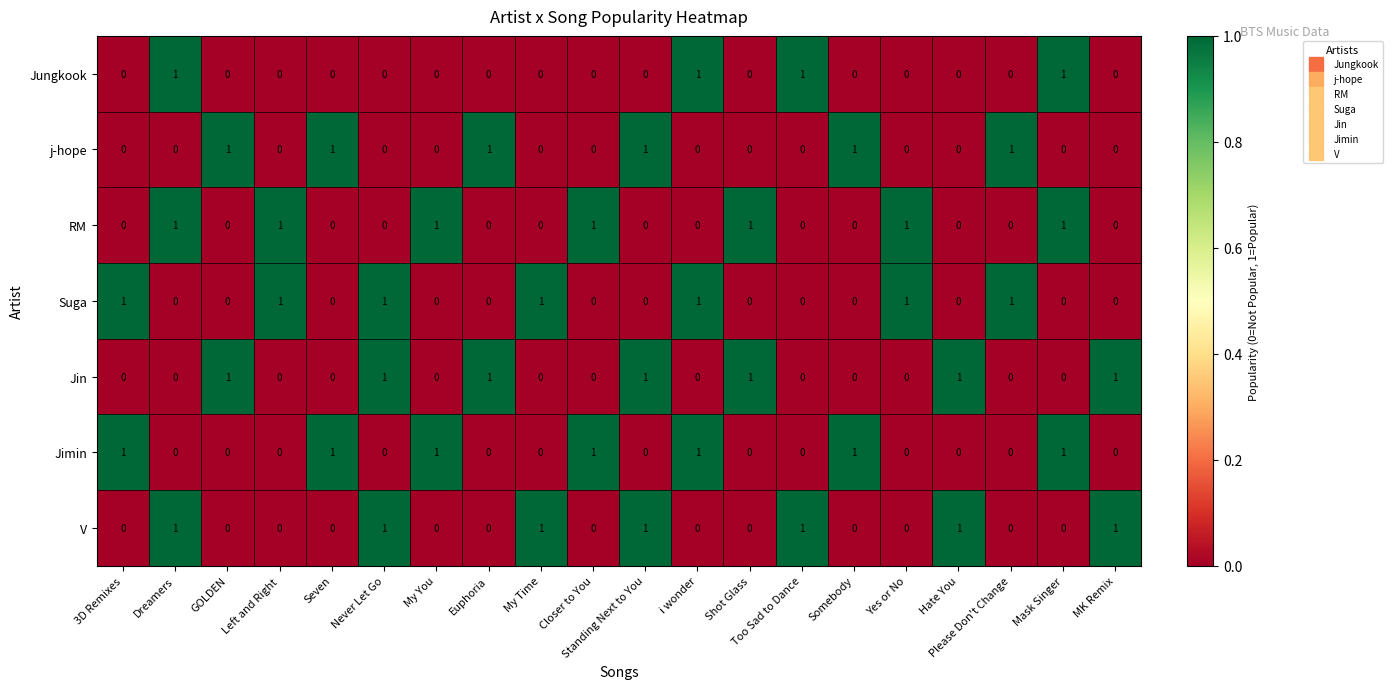

At how many categories does at least one series exceed 0?

20